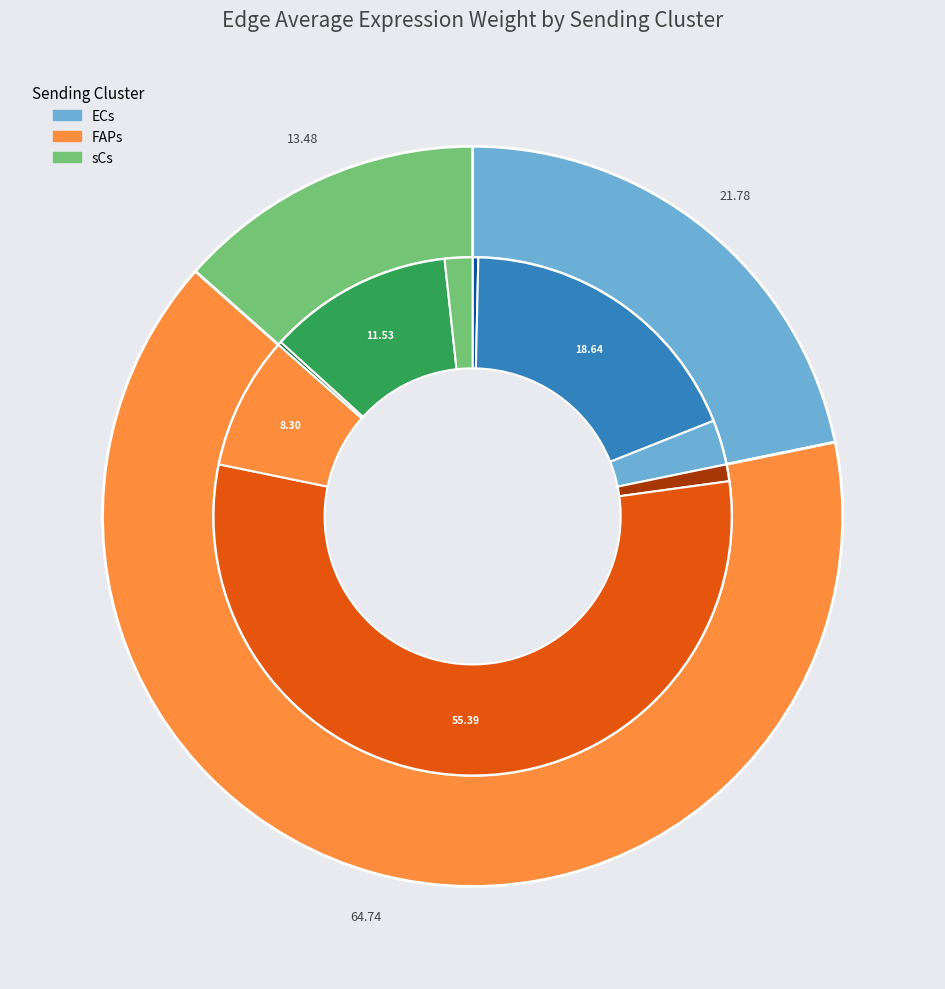

Is FAPs the majority of the pie?

Yes